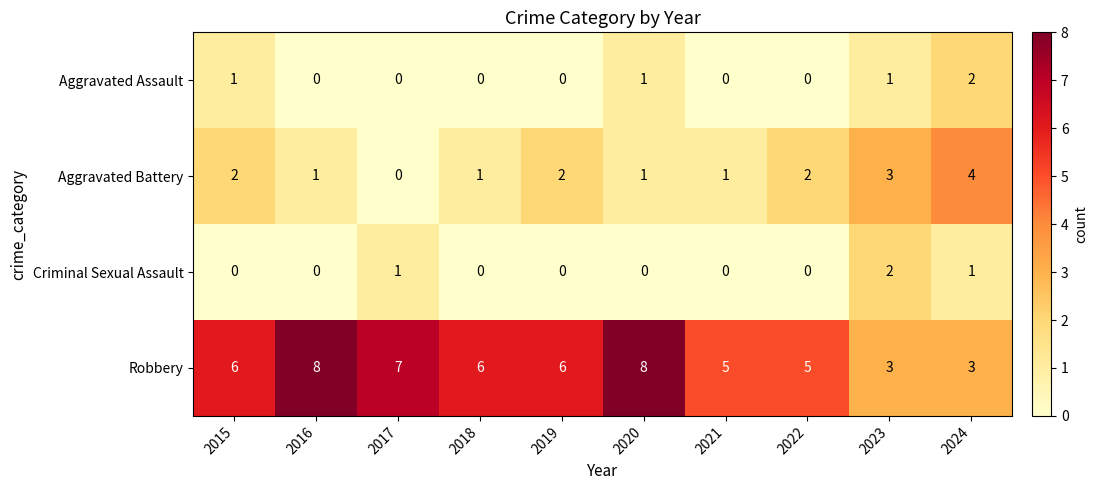

Is it true that Aggravated Assault equals 2 at 2015?

False